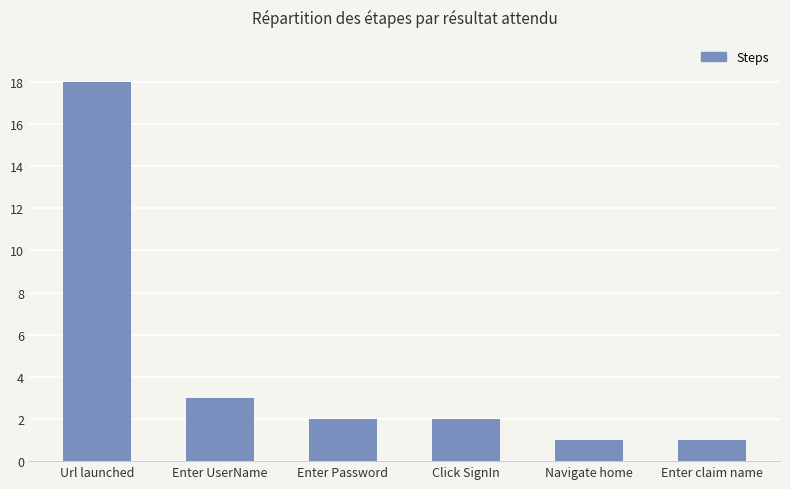

How many bars are there in total?

6